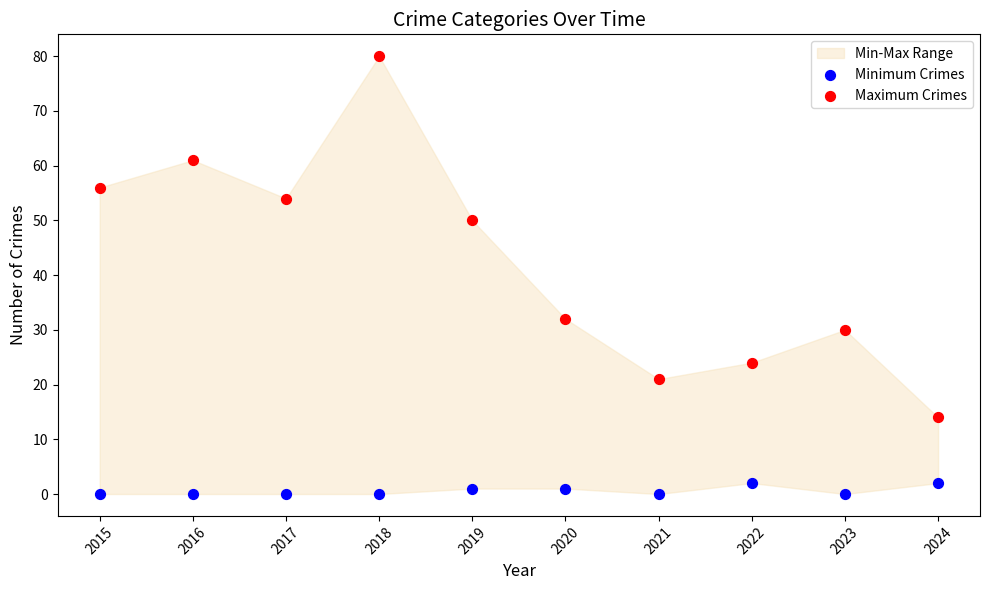

Which series contains the lowest Y value?

Minimum Crimes